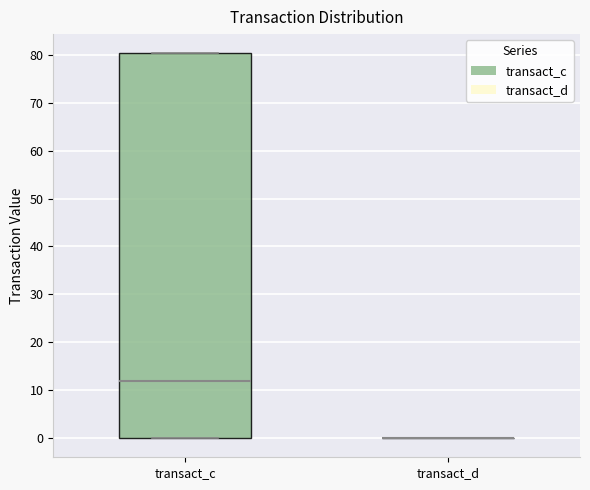

Reading left to right, transcribe this box plot: for each box, give where its median line is, the range the box spans, and where its two whiskers end, as read against the y-axis. The values are not printed on the chart, so give them approximately, as read against the axis.

transact_c: median 12, box 0 to 80, whiskers 0 to 80
transact_d: box collapsed to a line at 0, whiskers 0 to 0